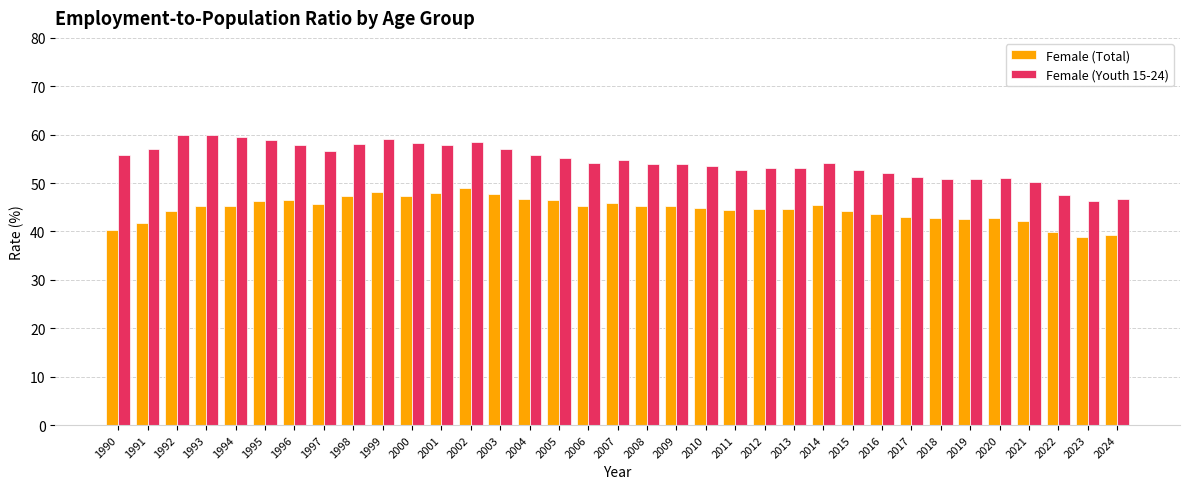

What is the minimum value for Female (Youth 15-24)?

46.4